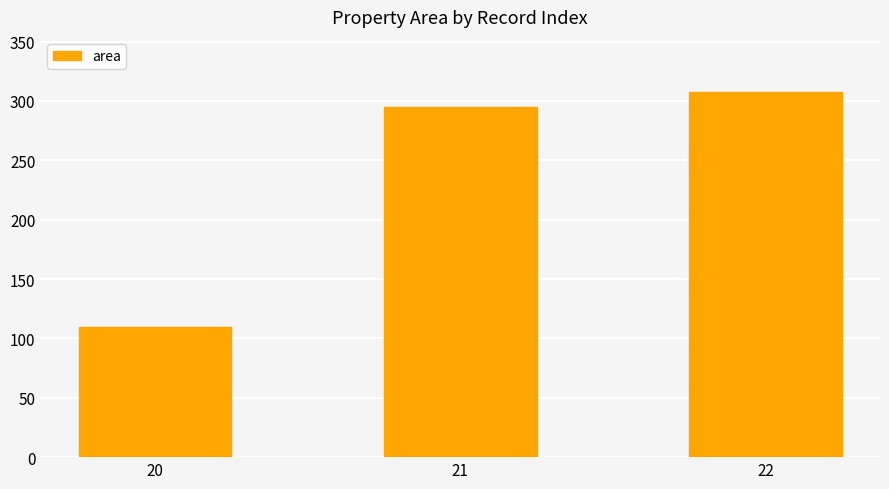

Rank the categories by value from lowest to highest.

20, 21, 22